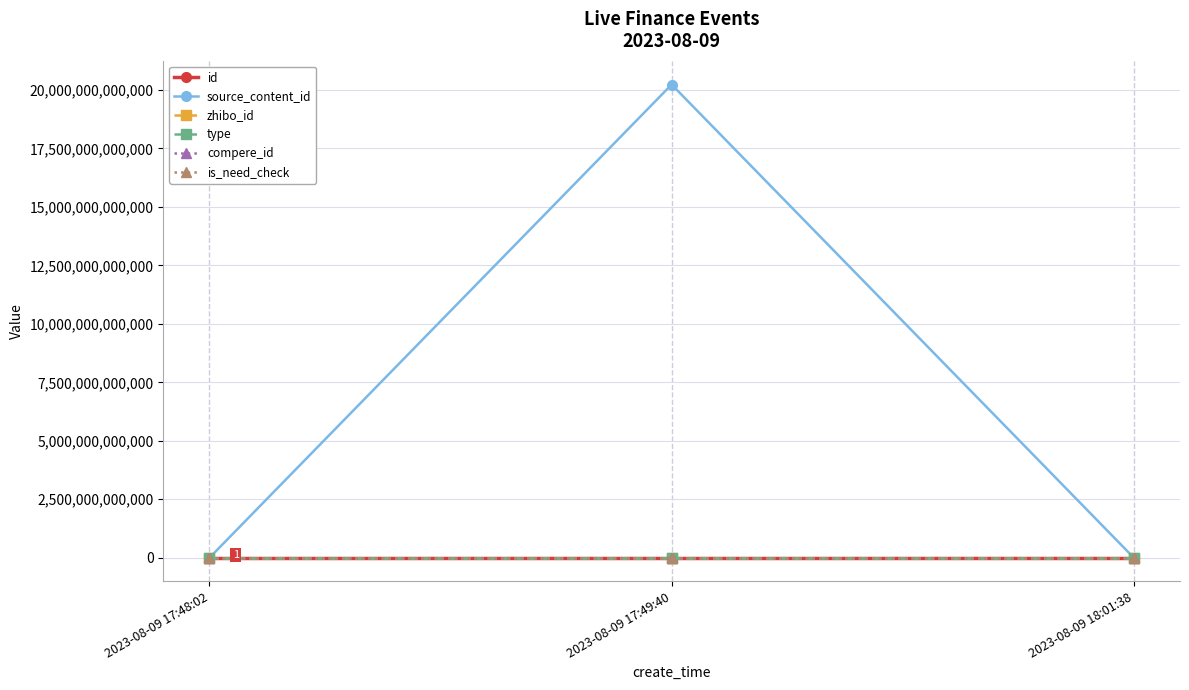

Is the value of type at 2023-08-09 18:01:38 greater than the value of zhibo_id at 2023-08-09 18:01:38?

No